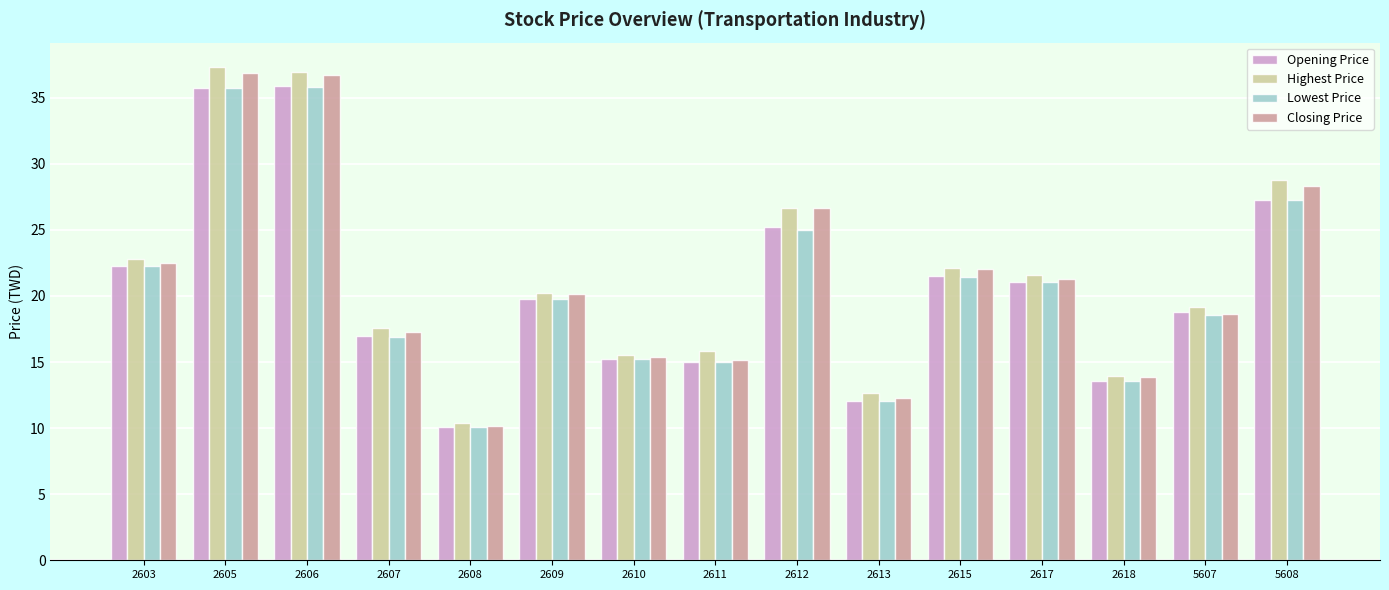

What is the difference between the maximum and minimum values in the Lowest Price series?

25.7